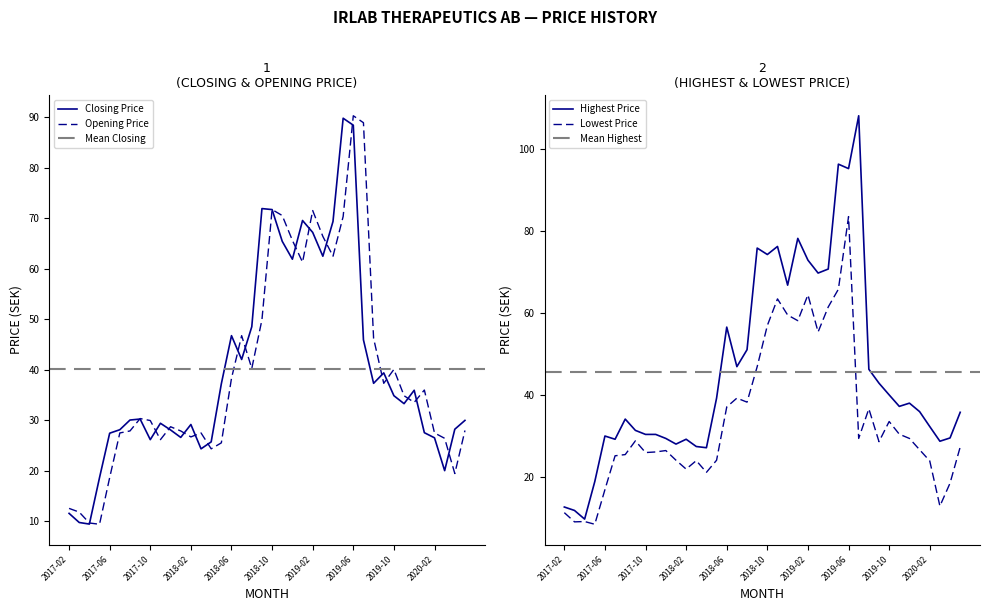

Is the value of Opening Price at 2019-07 greater than the value of Lowest Price at 2017-02?

Yes